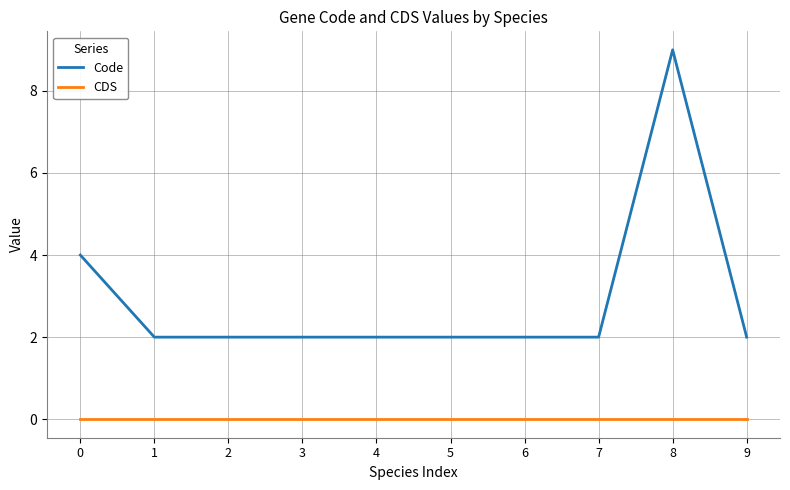

What is the total value across all series at 9?

2